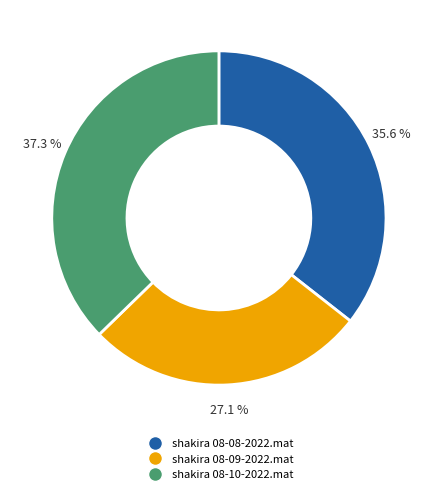

Rank the categories by value from lowest to highest.

shakira 08-09-2022.mat, shakira 08-08-2022.mat, shakira 08-10-2022.mat